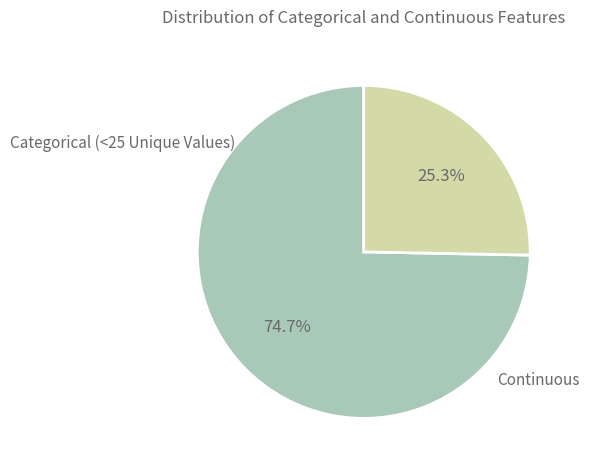

Between Continuous and Categorical (<25 Unique Values), which is larger?

Categorical (<25 Unique Values)